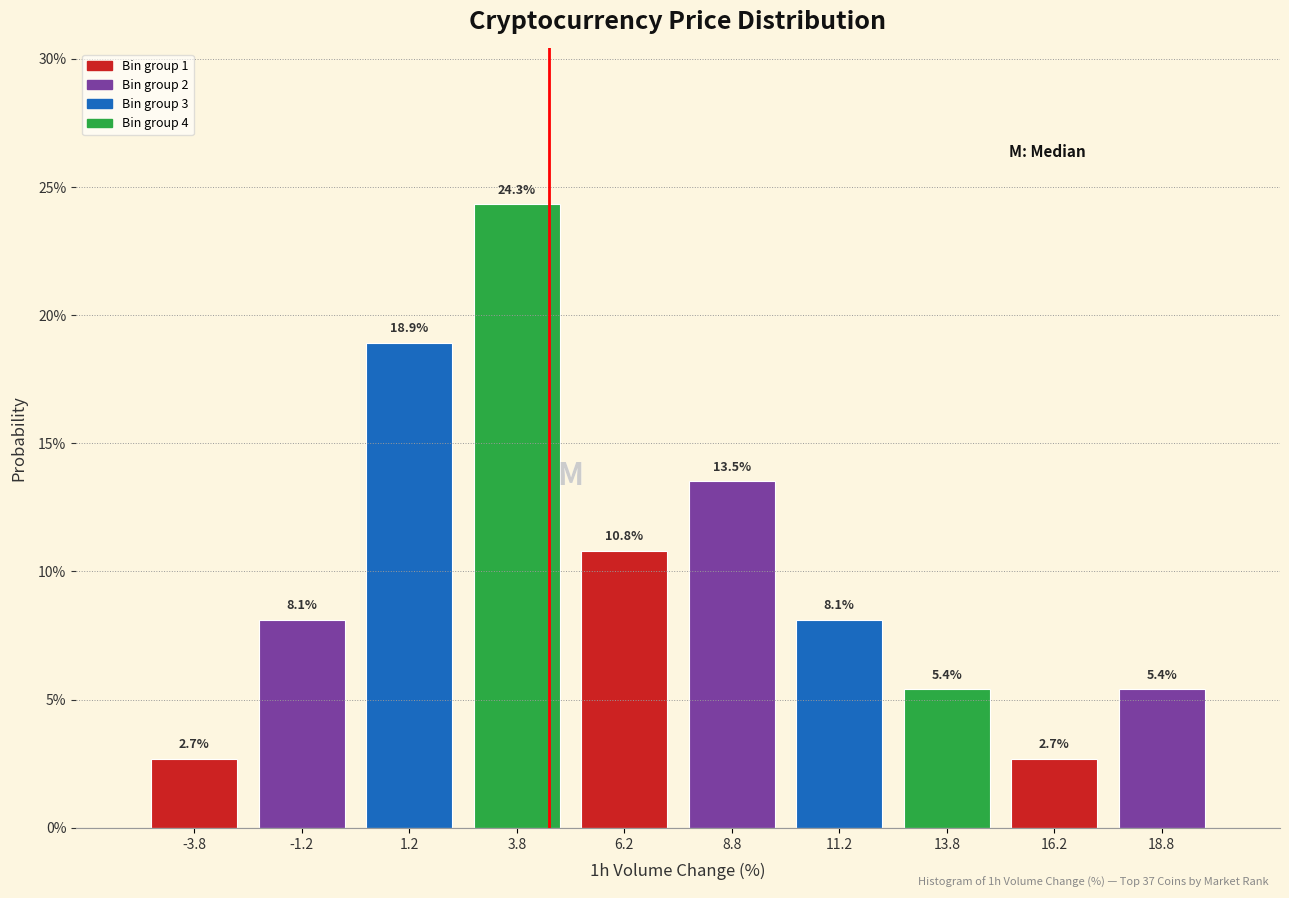

Reading left to right, transcribe this chart: for each bar, give the range it covers on the x-axis and its height.

-5.0 to -2.5: 2.7
-2.5 to 0.0: 8.1
0.0 to 2.5: 18.9
2.5 to 5.0: 24.3
5.0 to 7.5: 10.8
7.5 to 10.0: 13.5
10.0 to 12.5: 8.1
12.5 to 15.0: 5.4
15.0 to 17.5: 2.7
17.5 to 20.0: 5.4